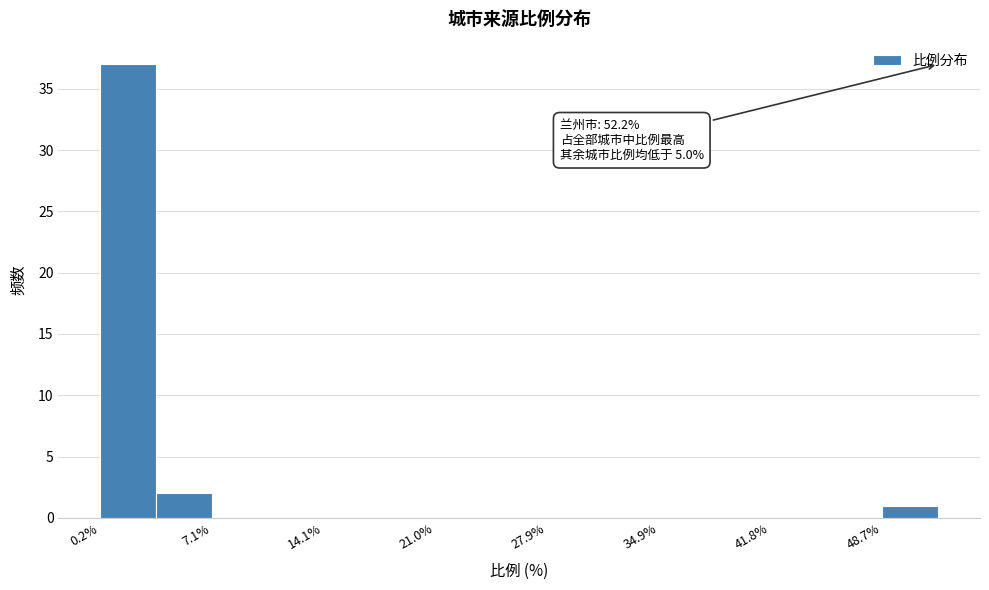

Read against the x-axis, roughly where is the centre of the tallest bar?

2